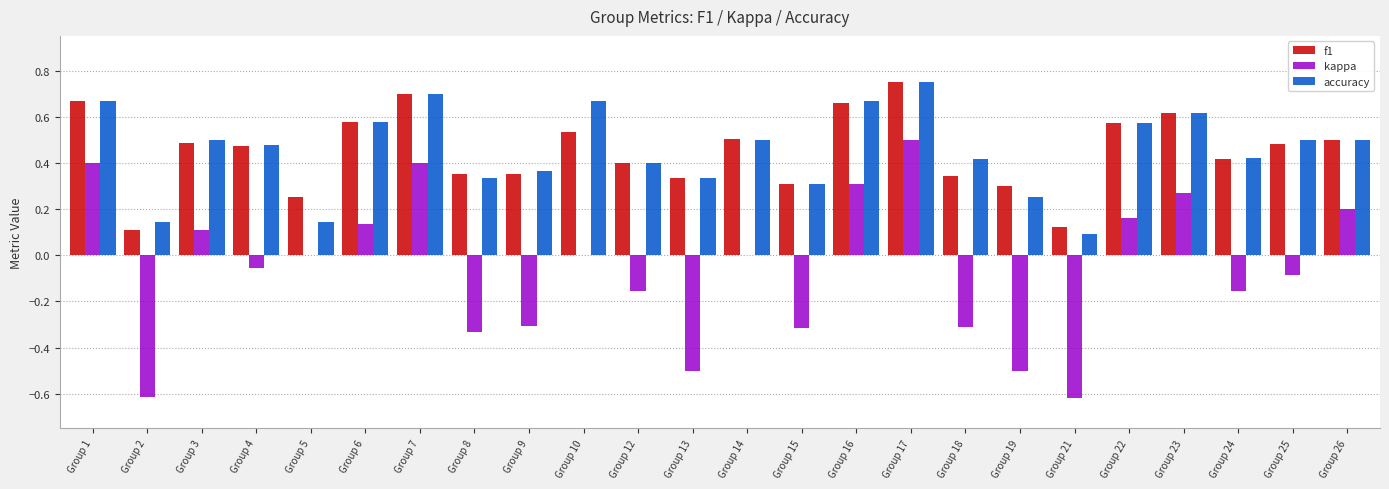

The value of kappa at Group 1 is 0.5. True or false?

False